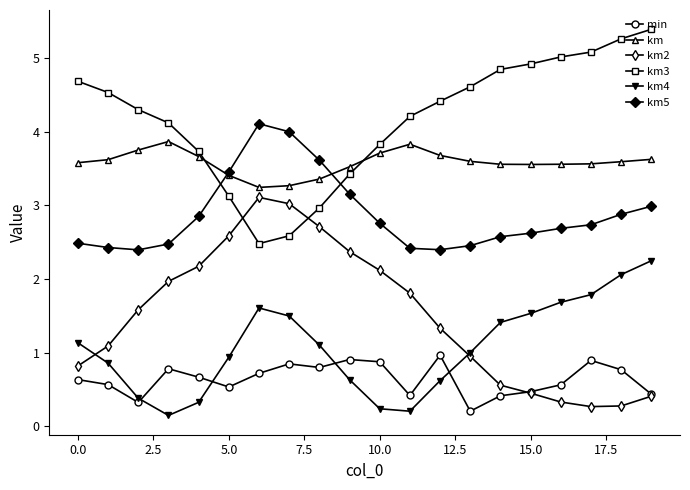

What are all the series names shown in the legend?

min, km, km2, km3, km4, km5